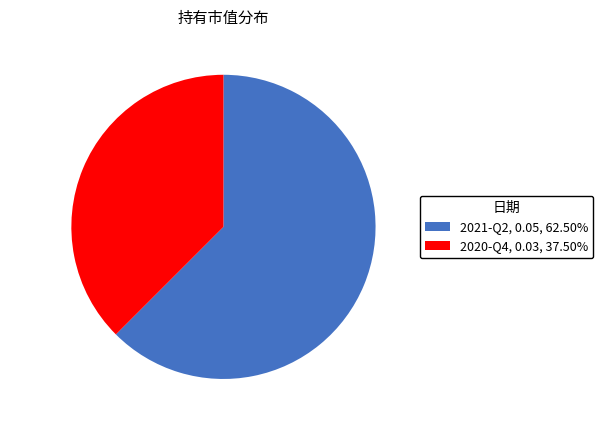

How many segments does this pie chart have?

2